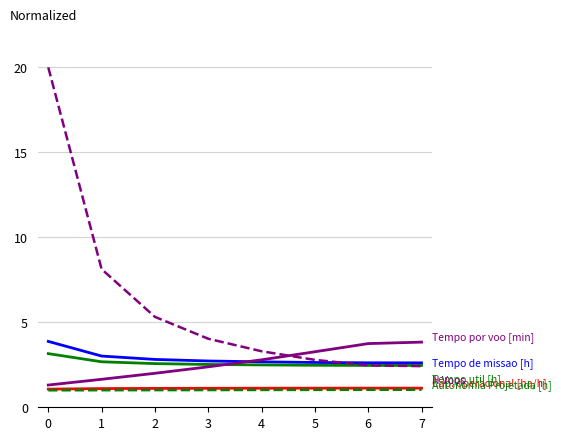

What is the spread (max minus min) of values at 5?

2.2